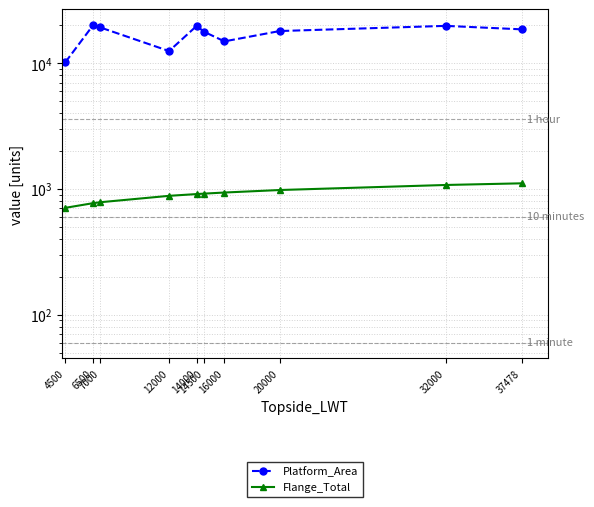

What is the difference between the highest and lowest values at 6500?

19250.6